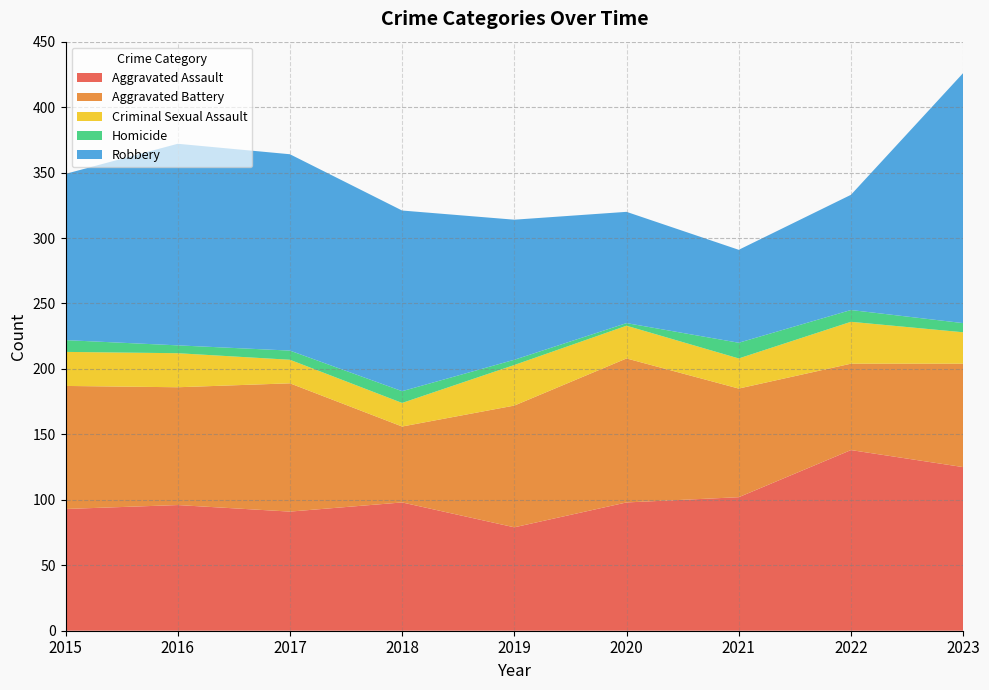

Reading left to right, extract all data points from this chart.

Aggravated Assault: 93	96	91	98	79	98	102	138	125
Aggravated Battery: 94	90	98	58	93	110	83	66	79
Criminal Sexual Assault: 26	26	18	18	31	25	23	32	24
Homicide: 9	6	7	9	4	2	12	9	7
Robbery: 127	154	150	138	107	85	71	88	191